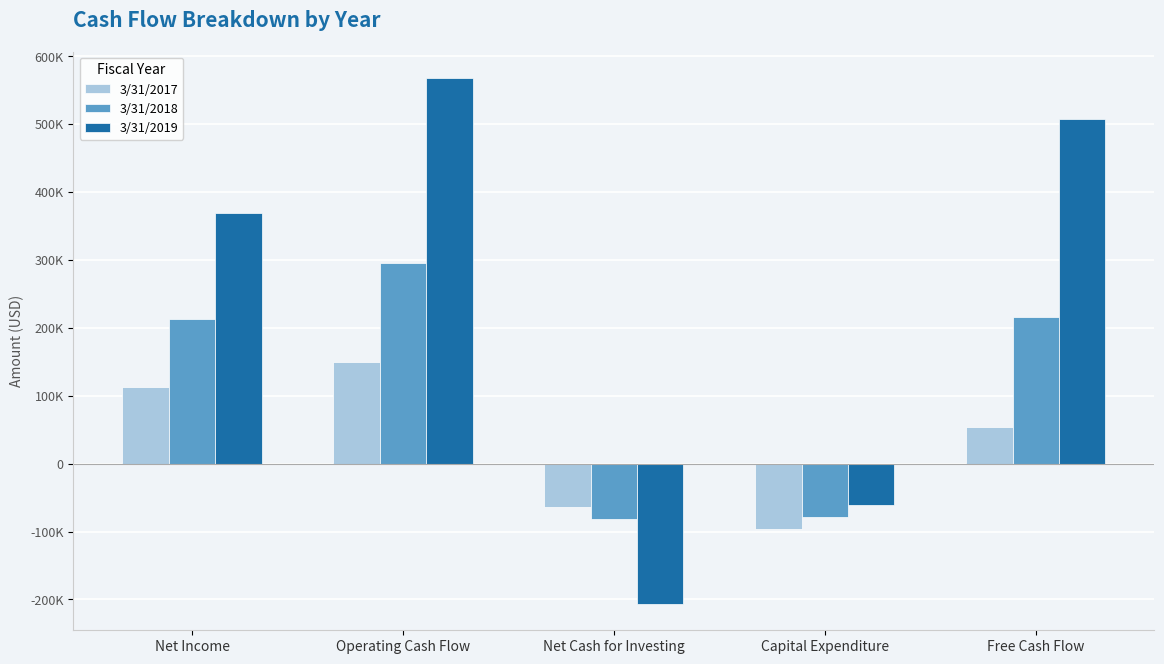

The 3/31/2017 series shows 53354 at Free Cash Flow. True or false?

True